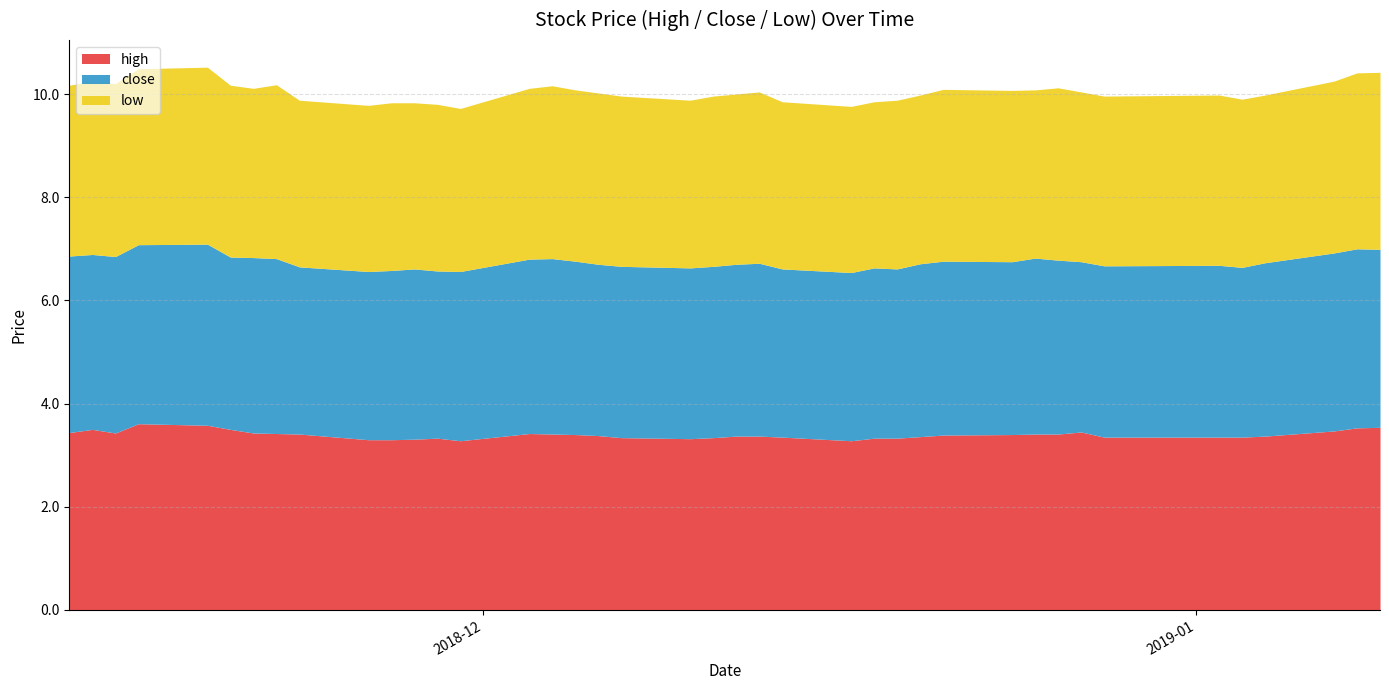

In high, how many points are higher than both neighbors (excluding endpoints)?

5